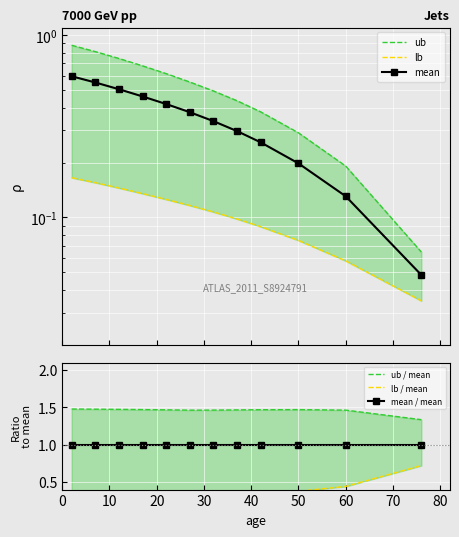

True or false: ub and mean / mean cross at least once.

False